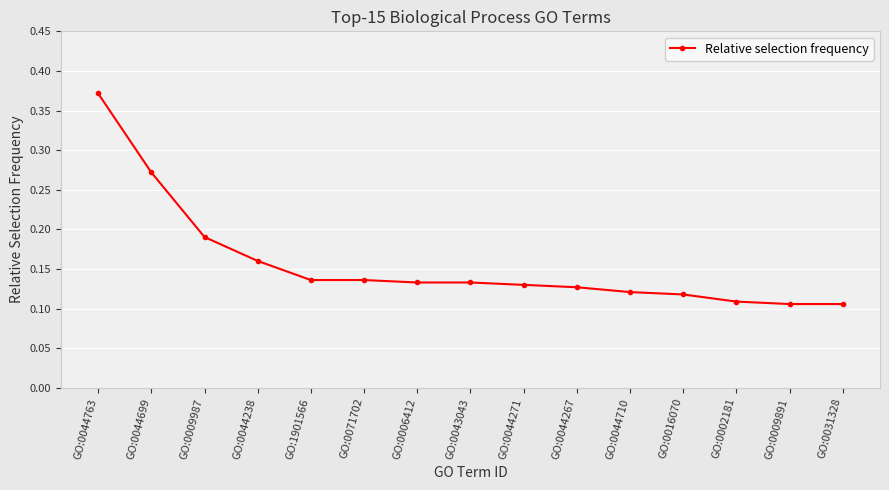

Which category has the highest value across all series?

GO:0044763